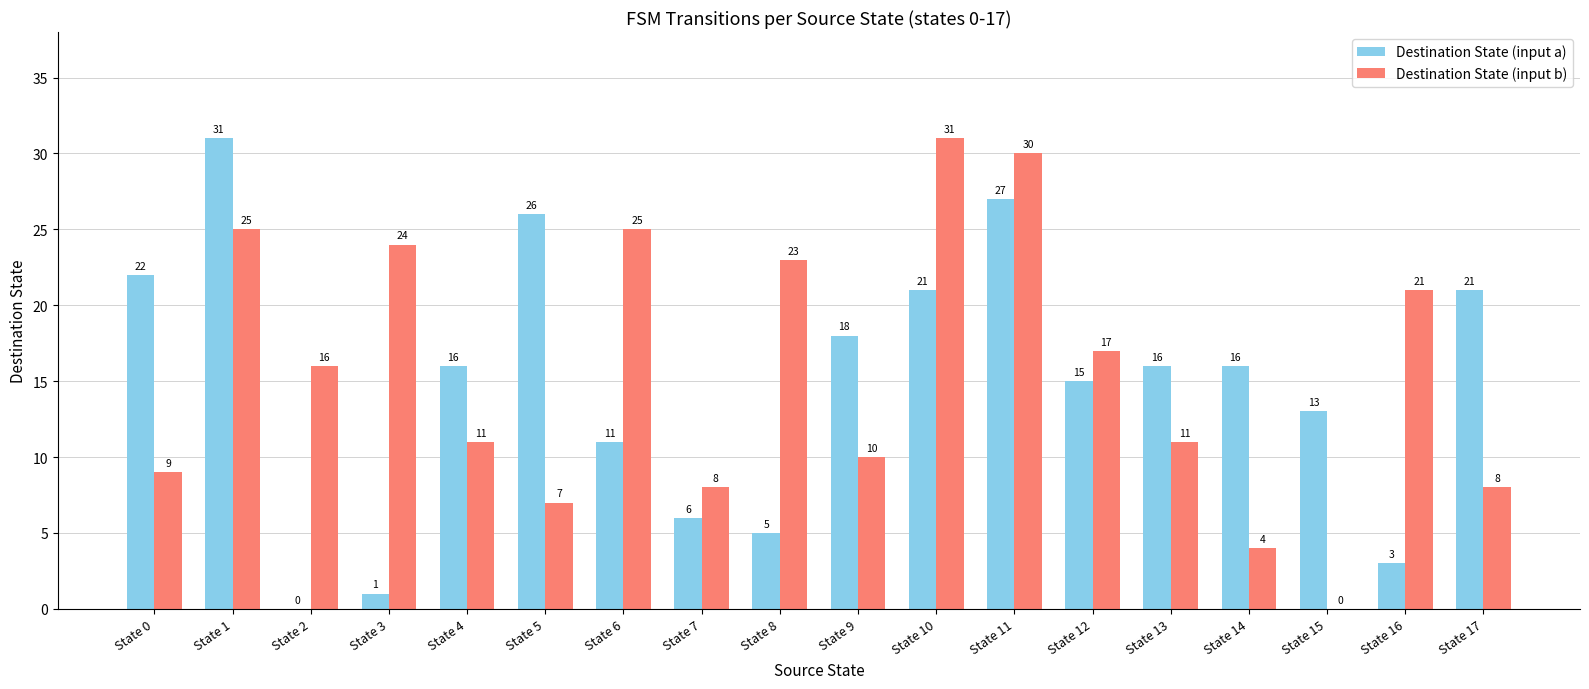

Between State 13 and State 15, which series saw the biggest shift?

Destination State (input b)